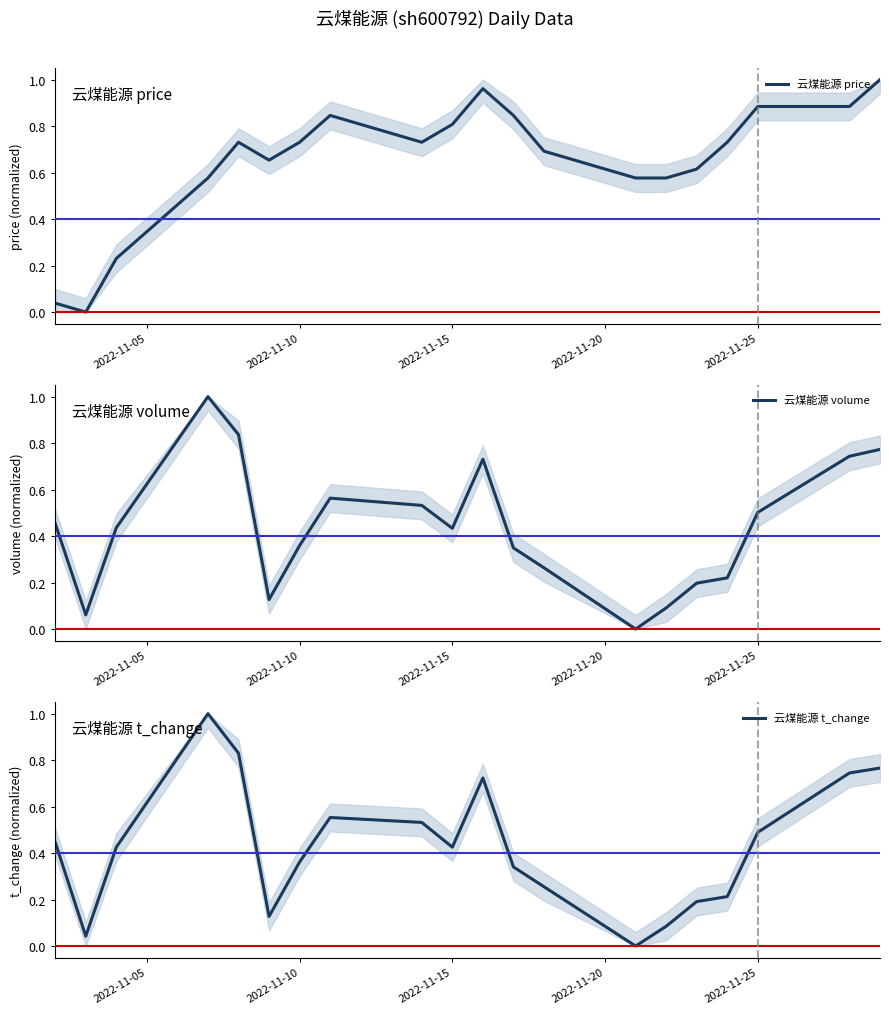

Which series has the largest total across all categories?

云煤能源 price